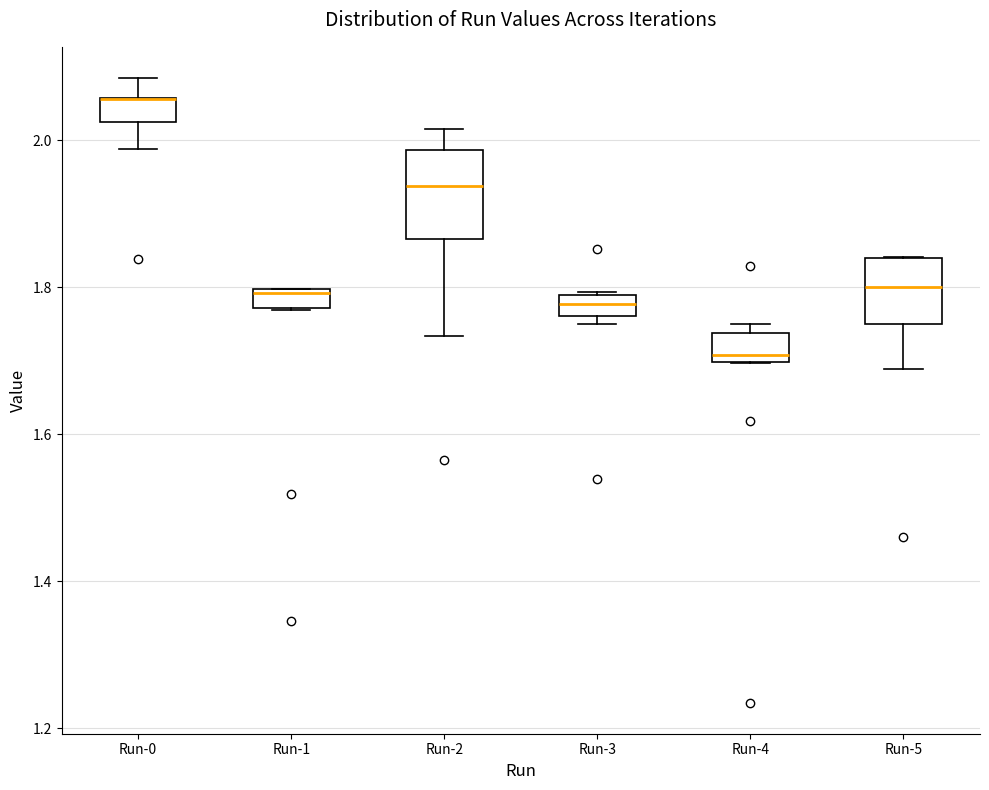

Comparing the boxes themselves (not the whiskers), which one is the tallest?

Run-2